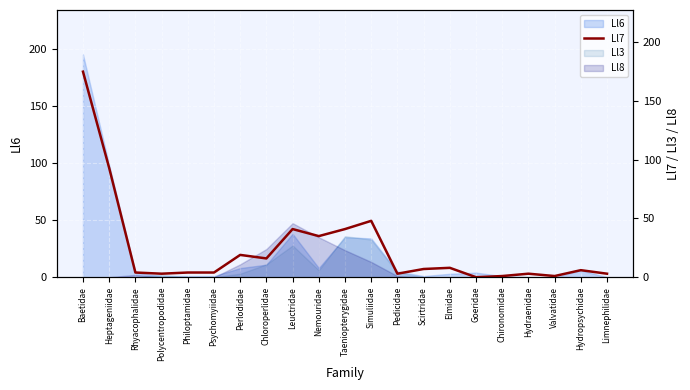

What is the difference between the second highest and minimum values?

93